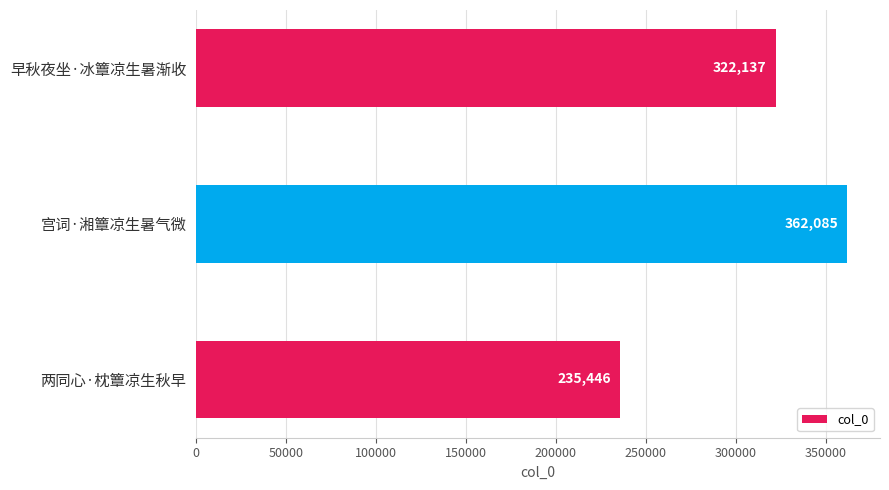

What is the ratio of the value at 两同心·枕簟凉生秋早 to the value at 宫词·湘簟凉生暑气微?

0.7